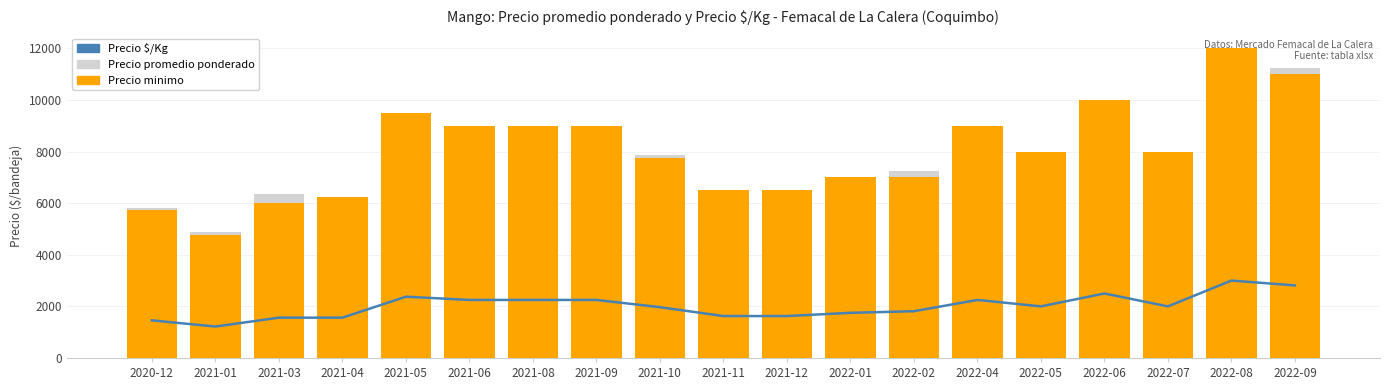

At which label does Precio promedio ponderado reach its peak?

2022-08